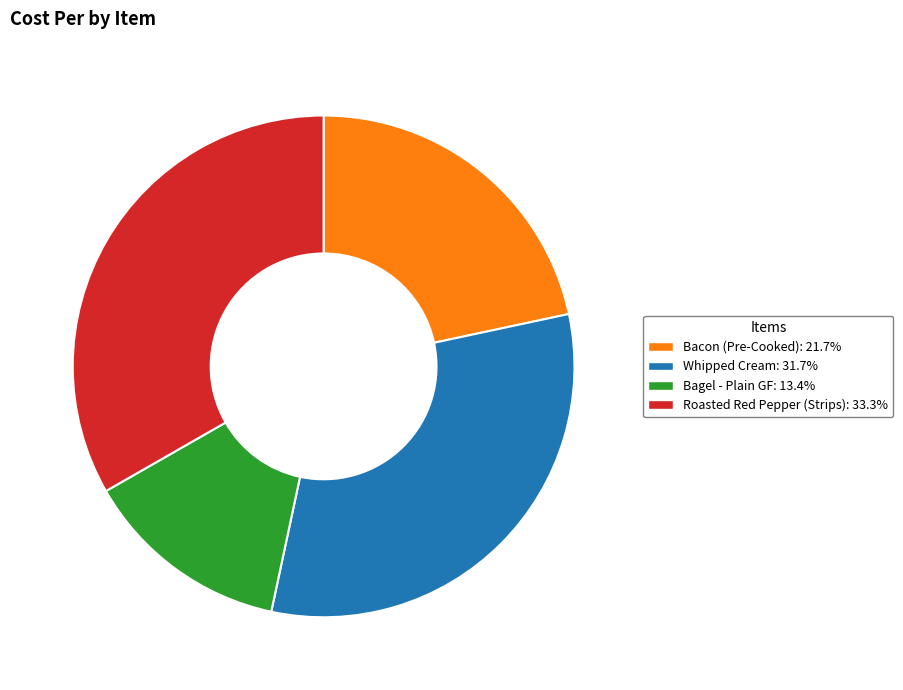

Approximately how many times larger is the value at Bagel - Plain GF compared to Whipped Cream?

0.4